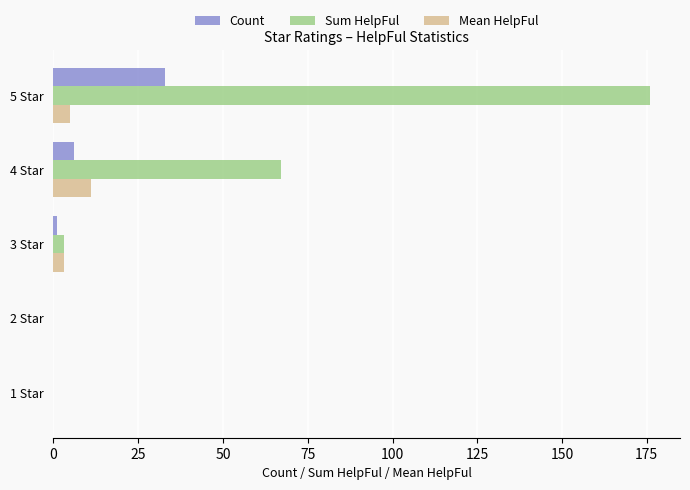

Which category has the highest value in the Count series?

5 Star